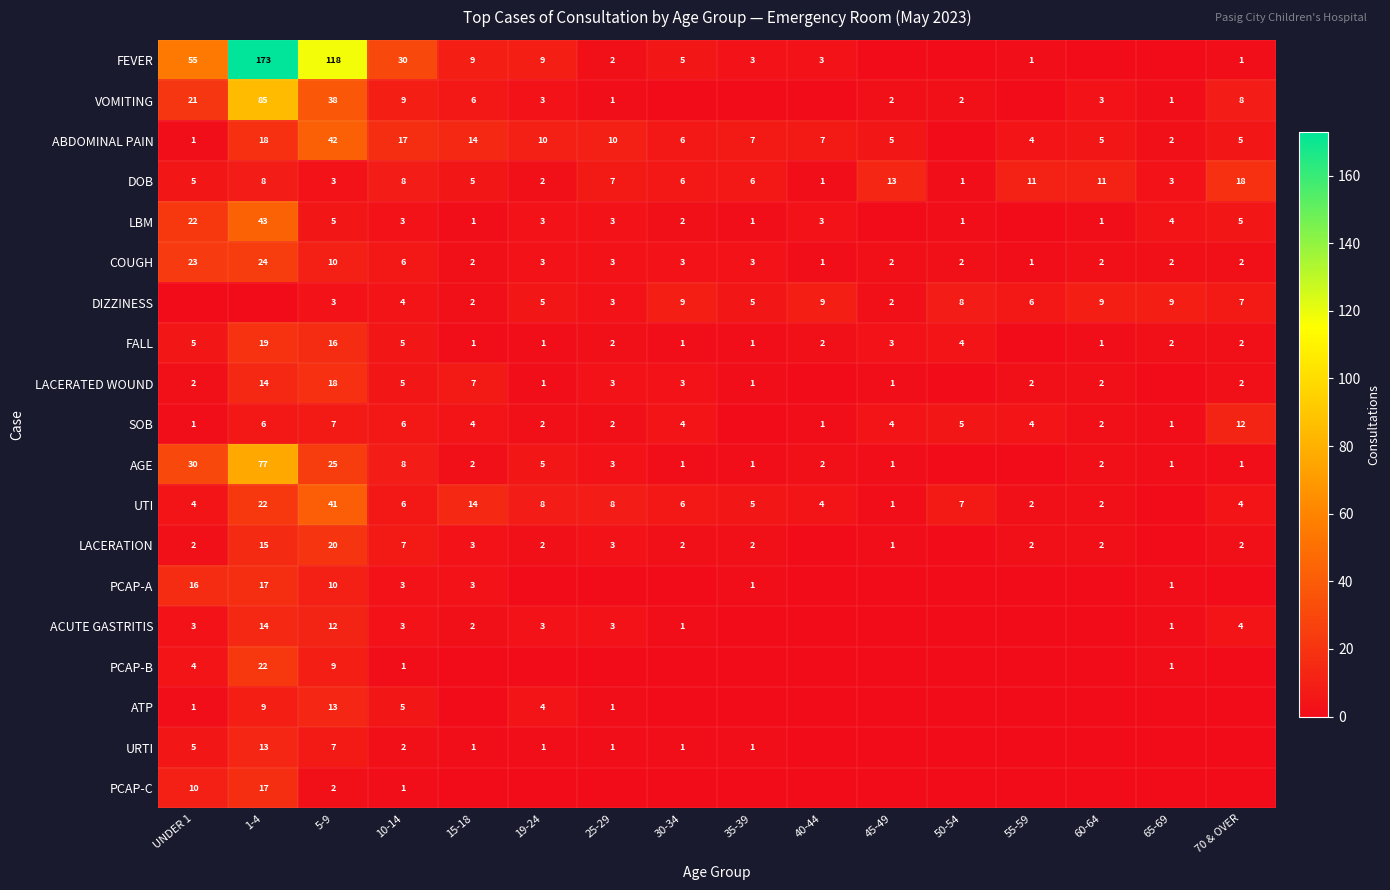

The COUGH series shows 23 at UNDER 1. True or false?

True